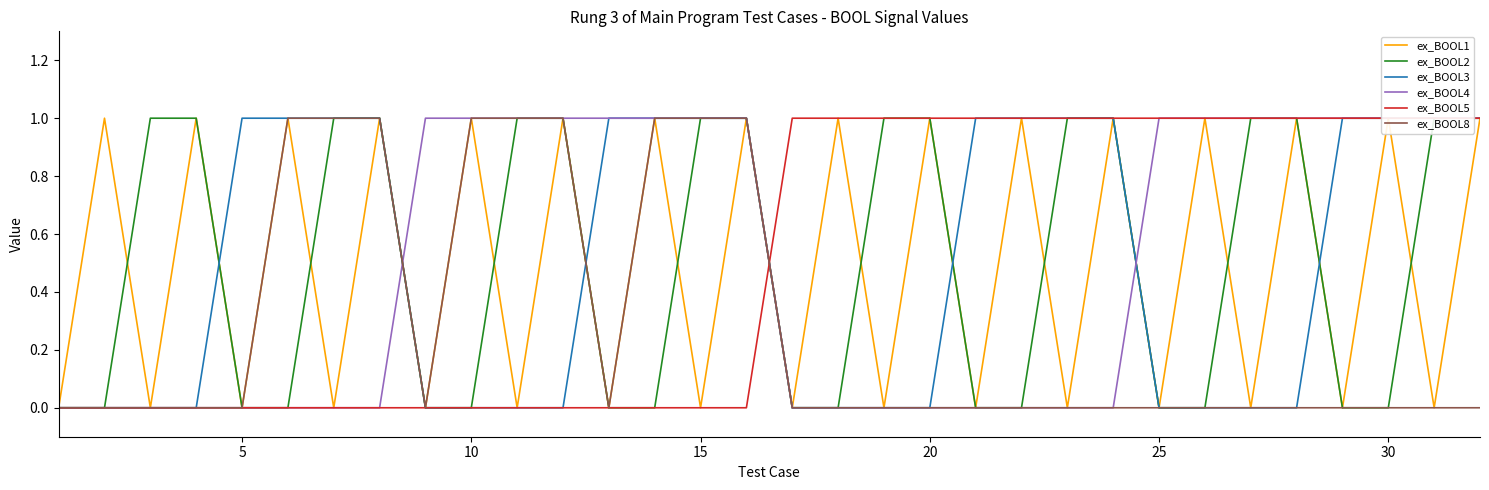

What is the difference between the second highest and minimum values in the ex_BOOL2 series?

1